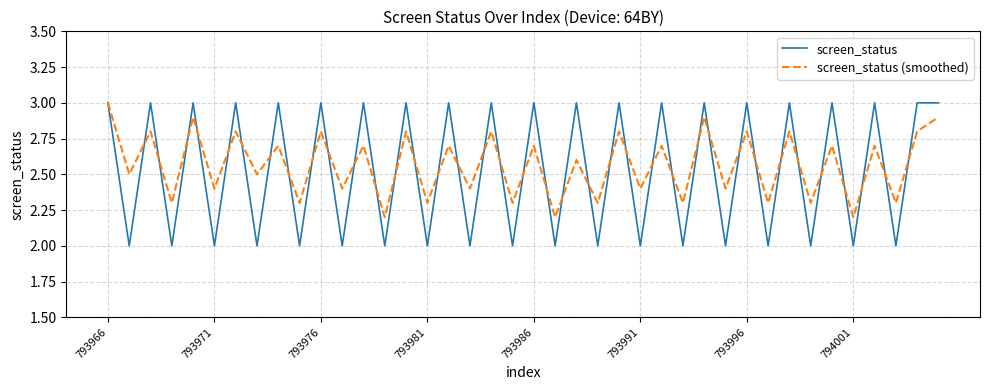

What is the greatest value displayed?

3.0